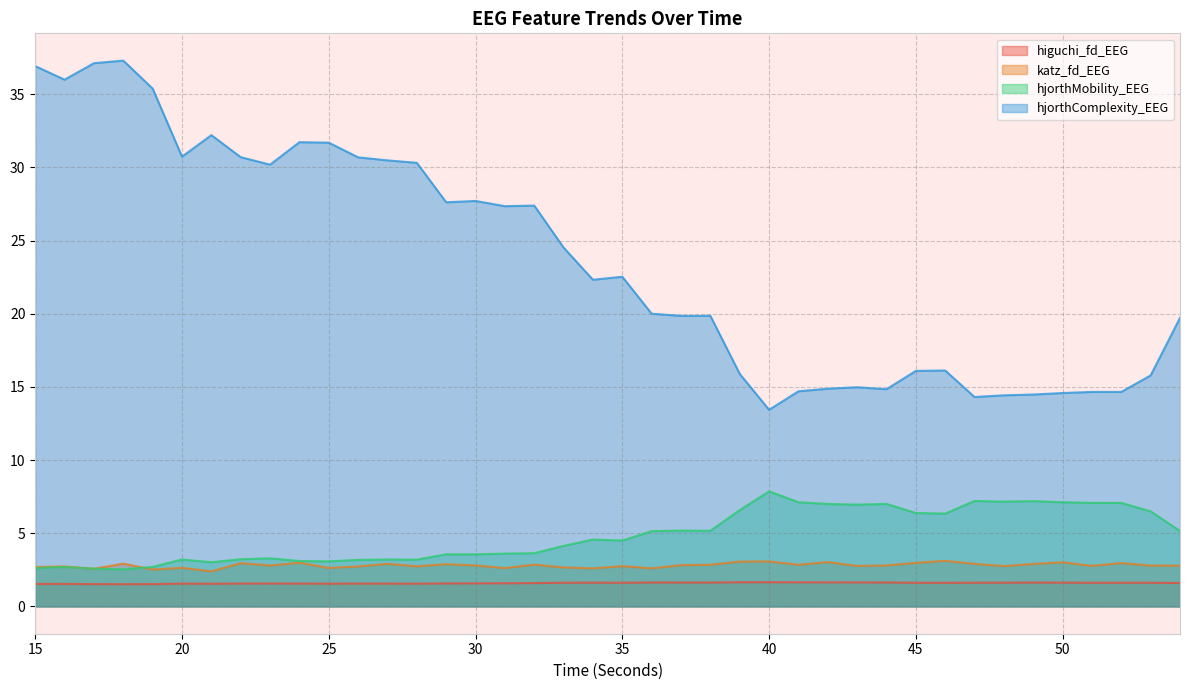

Reading right to left, extract all data points from this chart.

higuchi_fd_EEG: 54=1.6	53=1.6	52=1.6	51=1.6	50=1.6	49=1.6	48=1.6	47=1.6	46=1.6	45=1.6	44=1.6	43=1.6	42=1.6	41=1.6	40=1.7	39=1.7	38=1.6	37=1.6	36=1.6	35=1.6	34=1.6	33=1.6	32=1.6	31=1.6	30=1.6	29=1.6	28=1.6	27=1.6	26=1.6	25=1.6	24=1.6	23=1.6	22=1.6	21=1.5	20=1.6	19=1.5	18=1.5	17=1.5	16=1.5	15=1.5
katz_fd_EEG: 54=2.8	53=2.8	52=3.0	51=2.8	50=3.0	49=2.9	48=2.8	47=2.9	46=3.1	45=3.0	44=2.8	43=2.8	42=3.0	41=2.8	40=3.1	39=3.1	38=2.8	37=2.8	36=2.6	35=2.8	34=2.6	33=2.7	32=2.9	31=2.6	30=2.8	29=2.9	28=2.7	27=2.9	26=2.7	25=2.6	24=3.0	23=2.8	22=3.0	21=2.4	20=2.6	19=2.5	18=2.9	17=2.6	16=2.7	15=2.7
hjorthMobility_EEG: 54=5.2	53=6.5	52=7.1	51=7.1	50=7.1	49=7.2	48=7.2	47=7.2	46=6.3	45=6.4	44=7.0	43=7.0	42=7.0	41=7.1	40=7.9	39=6.6	38=5.2	37=5.2	36=5.1	35=4.5	34=4.6	33=4.1	32=3.6	31=3.6	30=3.6	29=3.6	28=3.2	27=3.2	26=3.2	25=3.1	24=3.1	23=3.3	22=3.2	21=3.0	20=3.2	19=2.7	18=2.5	17=2.6	16=2.7	15=2.6
hjorthComplexity_EEG: 54=19.7	53=15.8	52=14.7	51=14.7	50=14.6	49=14.5	48=14.4	47=14.3	46=16.1	45=16.1	44=14.8	43=15.0	42=14.9	41=14.7	40=13.4	39=15.9	38=19.9	37=19.9	36=20.0	35=22.5	34=22.3	33=24.5	32=27.4	31=27.4	30=27.7	29=27.6	28=30.3	27=30.5	26=30.7	25=31.7	24=31.7	23=30.2	22=30.7	21=32.2	20=30.7	19=35.4	18=37.3	17=37.1	16=36.0	15=36.9